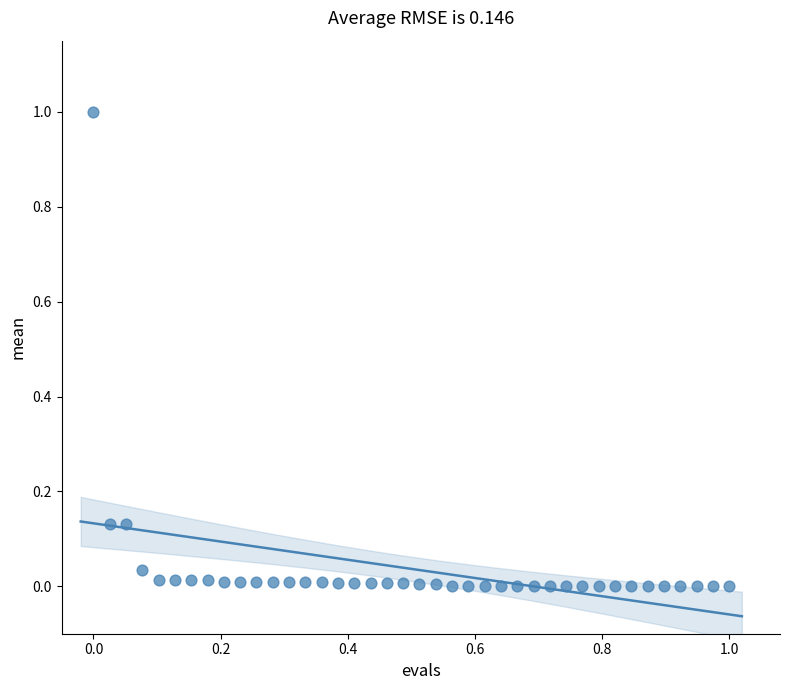

What is the range of Y values (max minus min)?

1.0